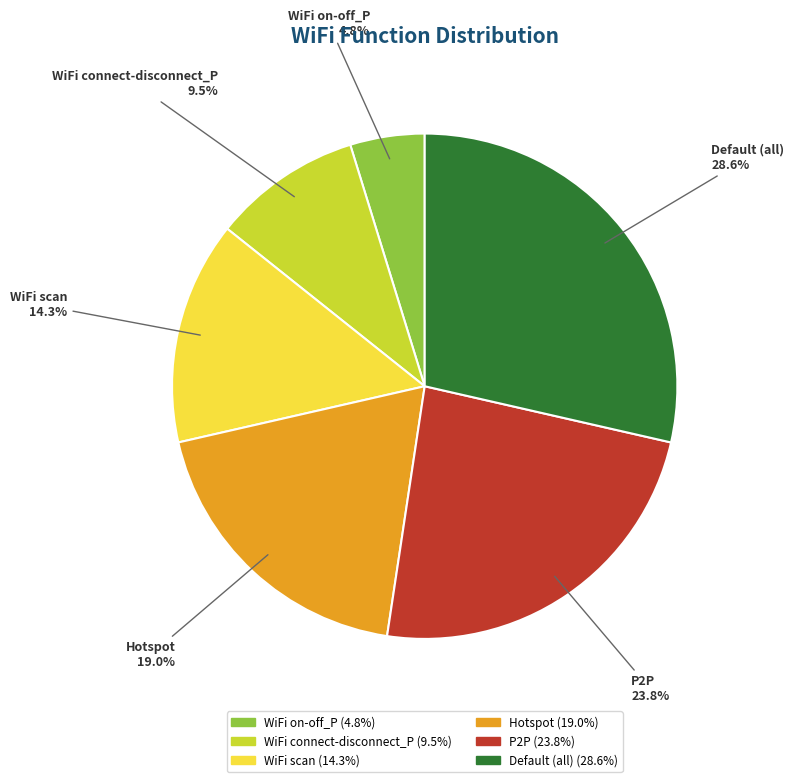

What is the smallest slice in the pie chart?

WiFi on-off_P